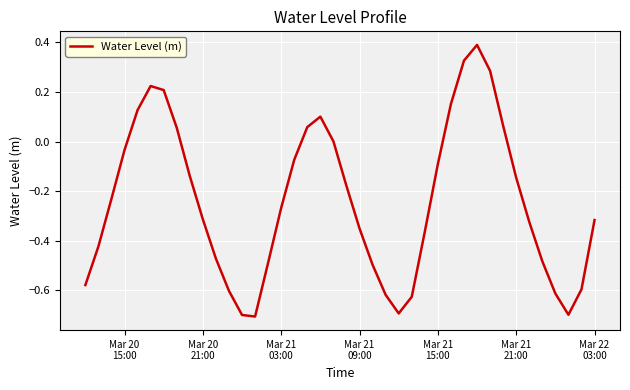

How many lines are shown in the chart?

1